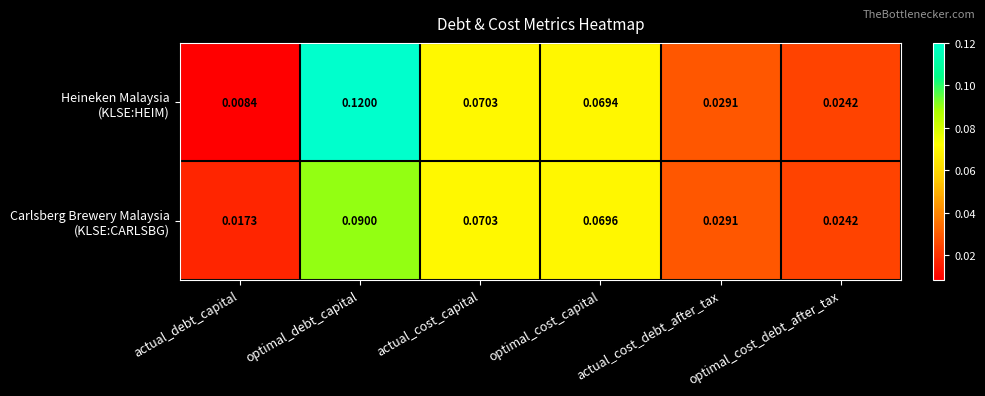

At which category is the sum across all series the highest?

optimal_debt_capital